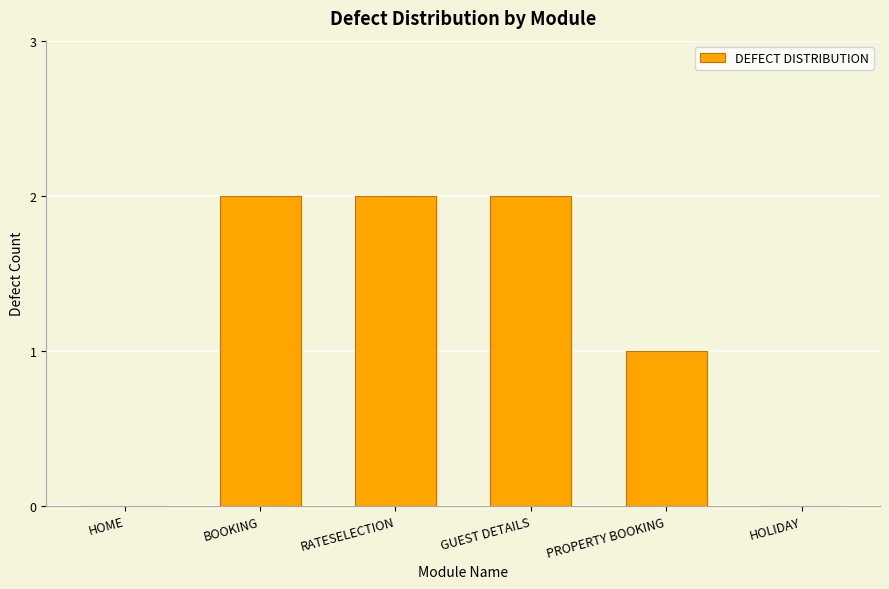

What is the greatest value displayed?

2